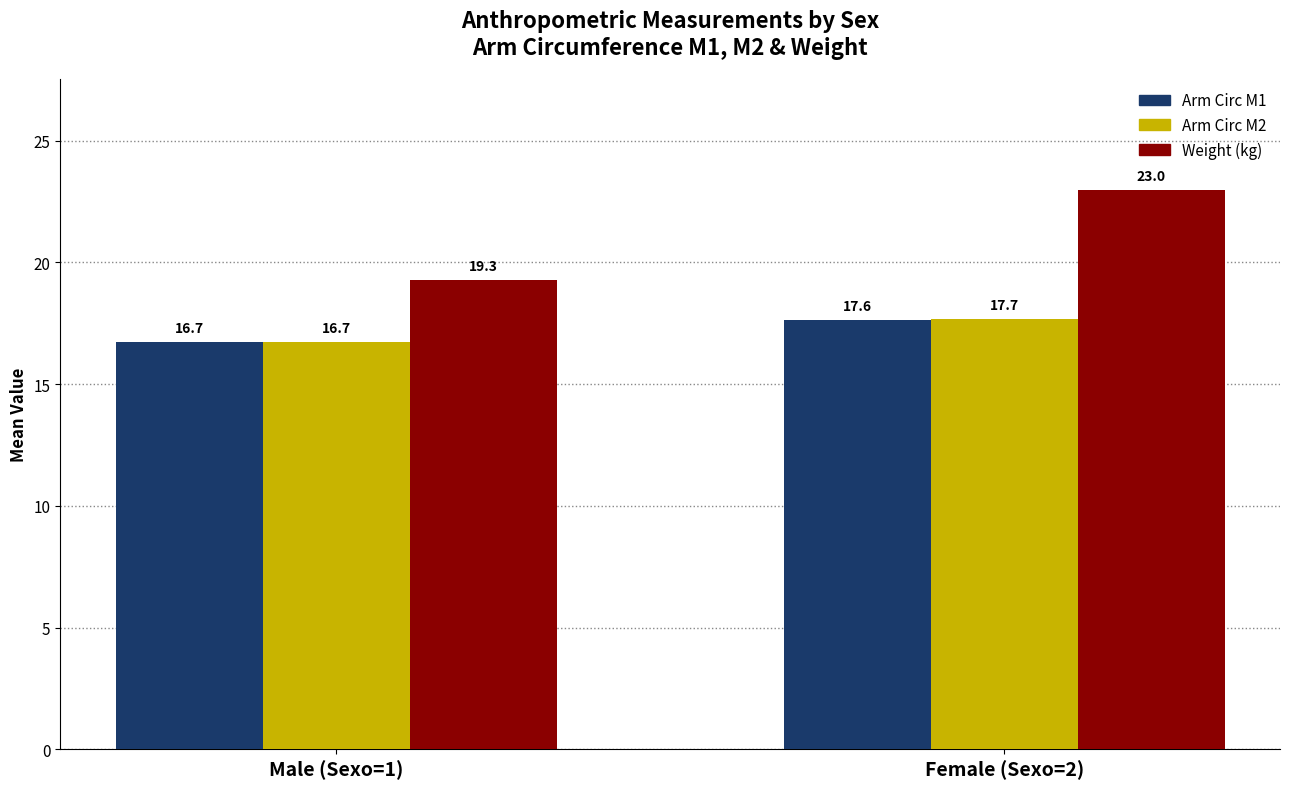

What is the label of the 1st bar from the left?

Male (Sexo=1)